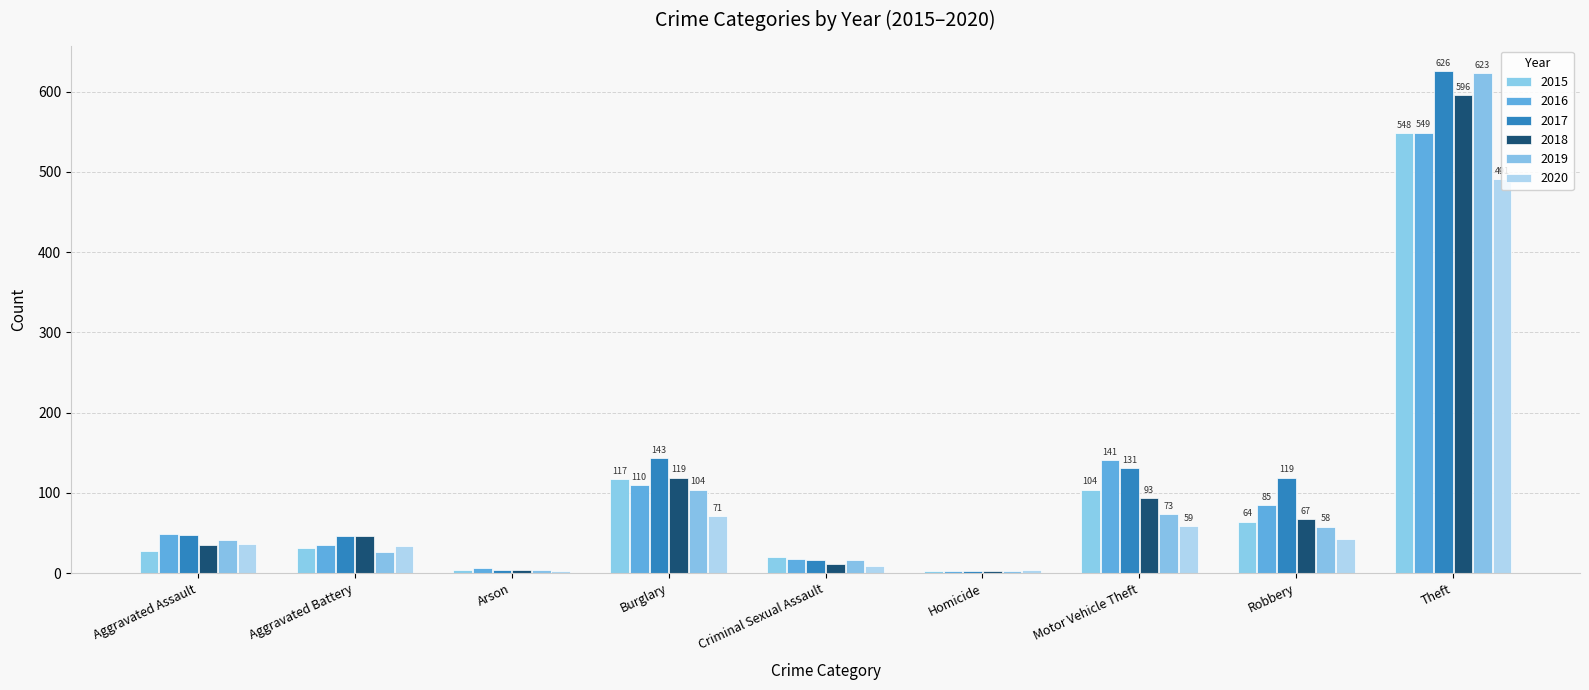

What is the difference between the second highest and minimum values in the 2016 series?

139